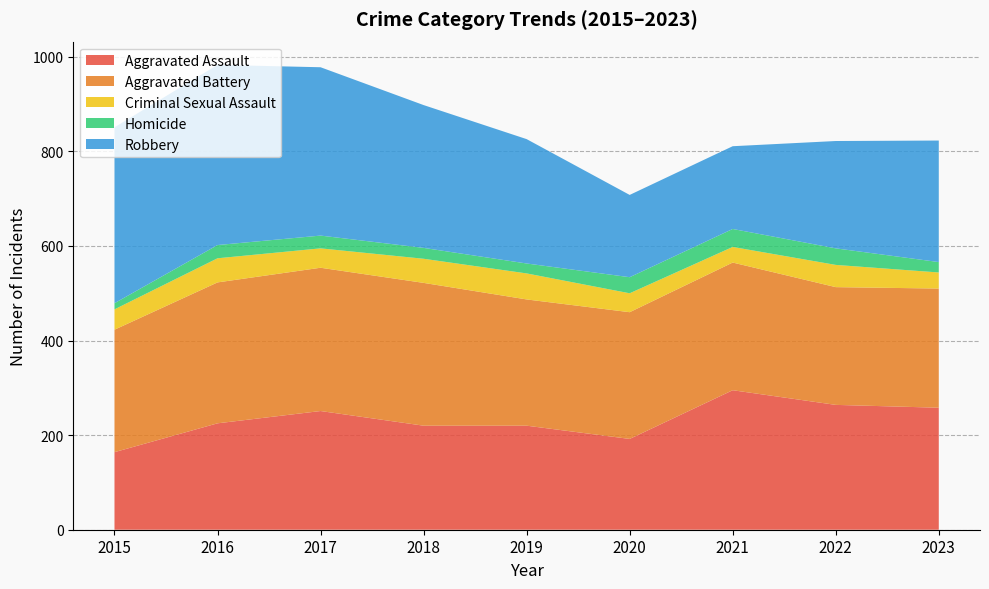

Reading right to left, what are all the values shown in this chart?

Aggravated Assault: 258	264	295	192	220	220	251	225	164
Aggravated Battery: 252	249	270	268	267	302	303	298	259
Criminal Sexual Assault: 34	47	33	40	55	51	41	51	43
Homicide: 22	35	38	34	21	23	27	28	13
Robbery: 257	227	175	174	263	302	356	381	372